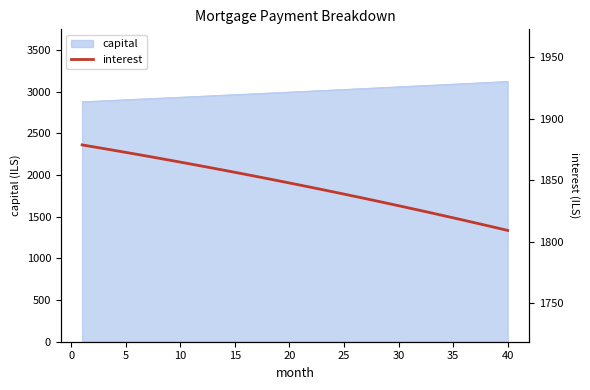

What is the highest value of the capital series?

3123.0